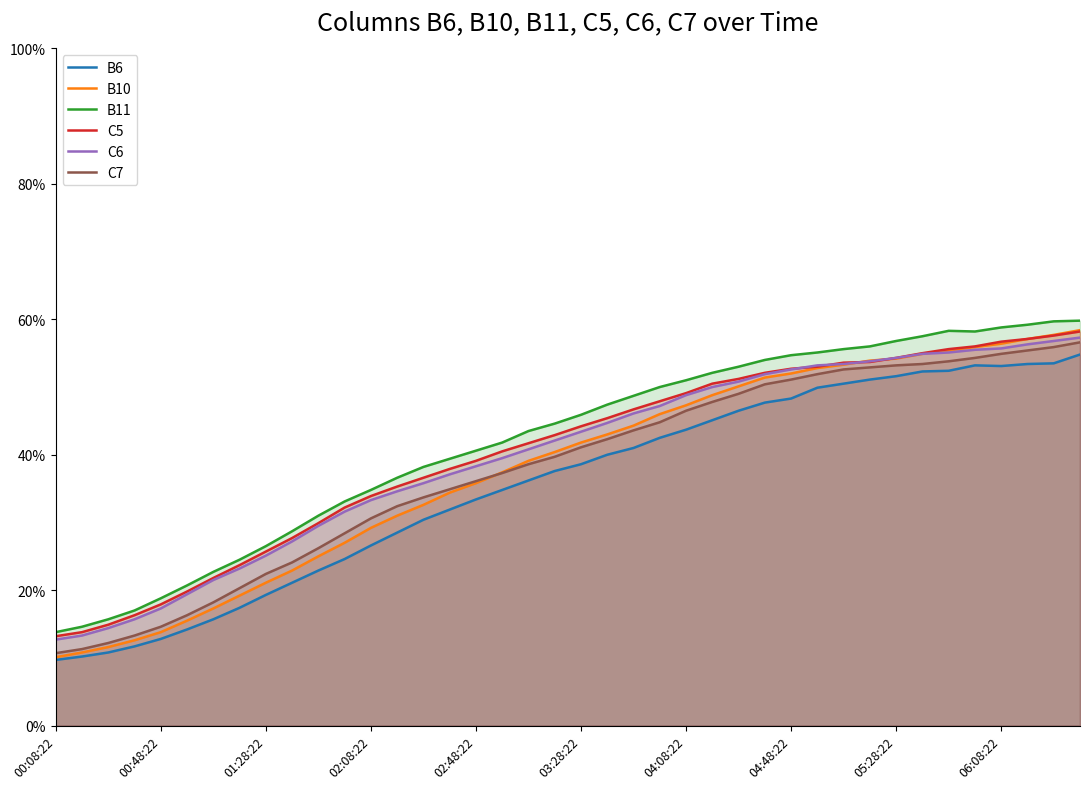

What are all the series names shown in the legend?

B6, B10, B11, C5, C6, C7